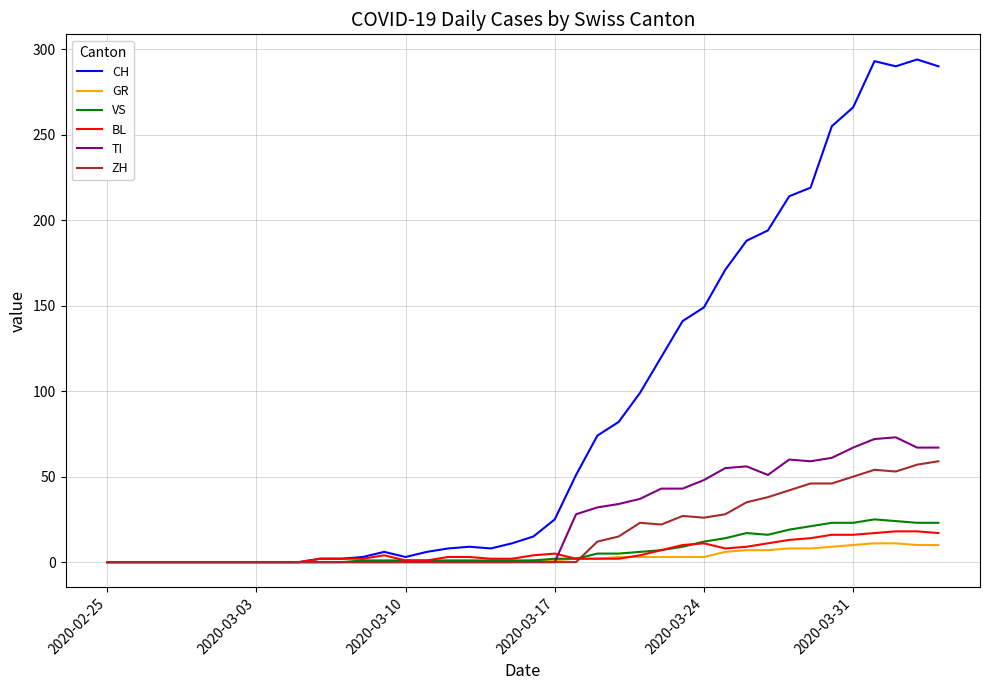

Which series has the largest range (max minus min)?

CH